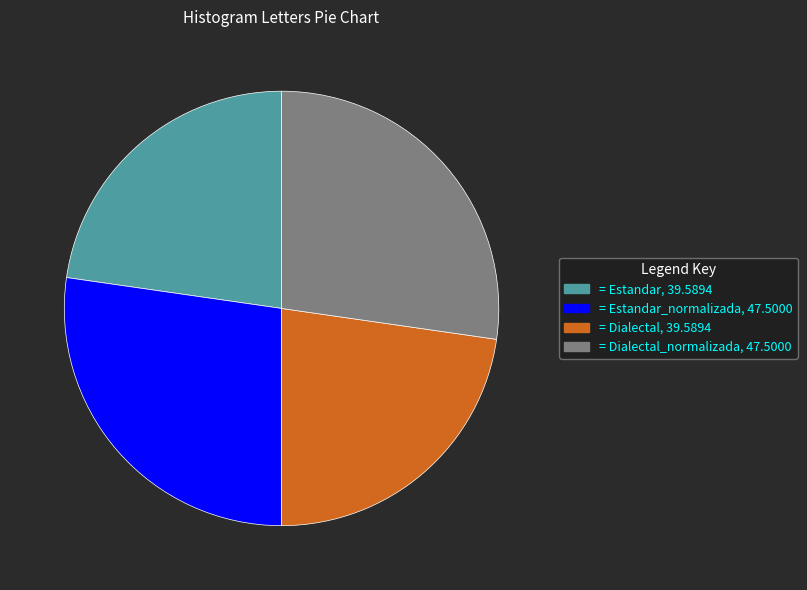

Does = Dialectal, 39.5894 account for over 50% of the chart?

No